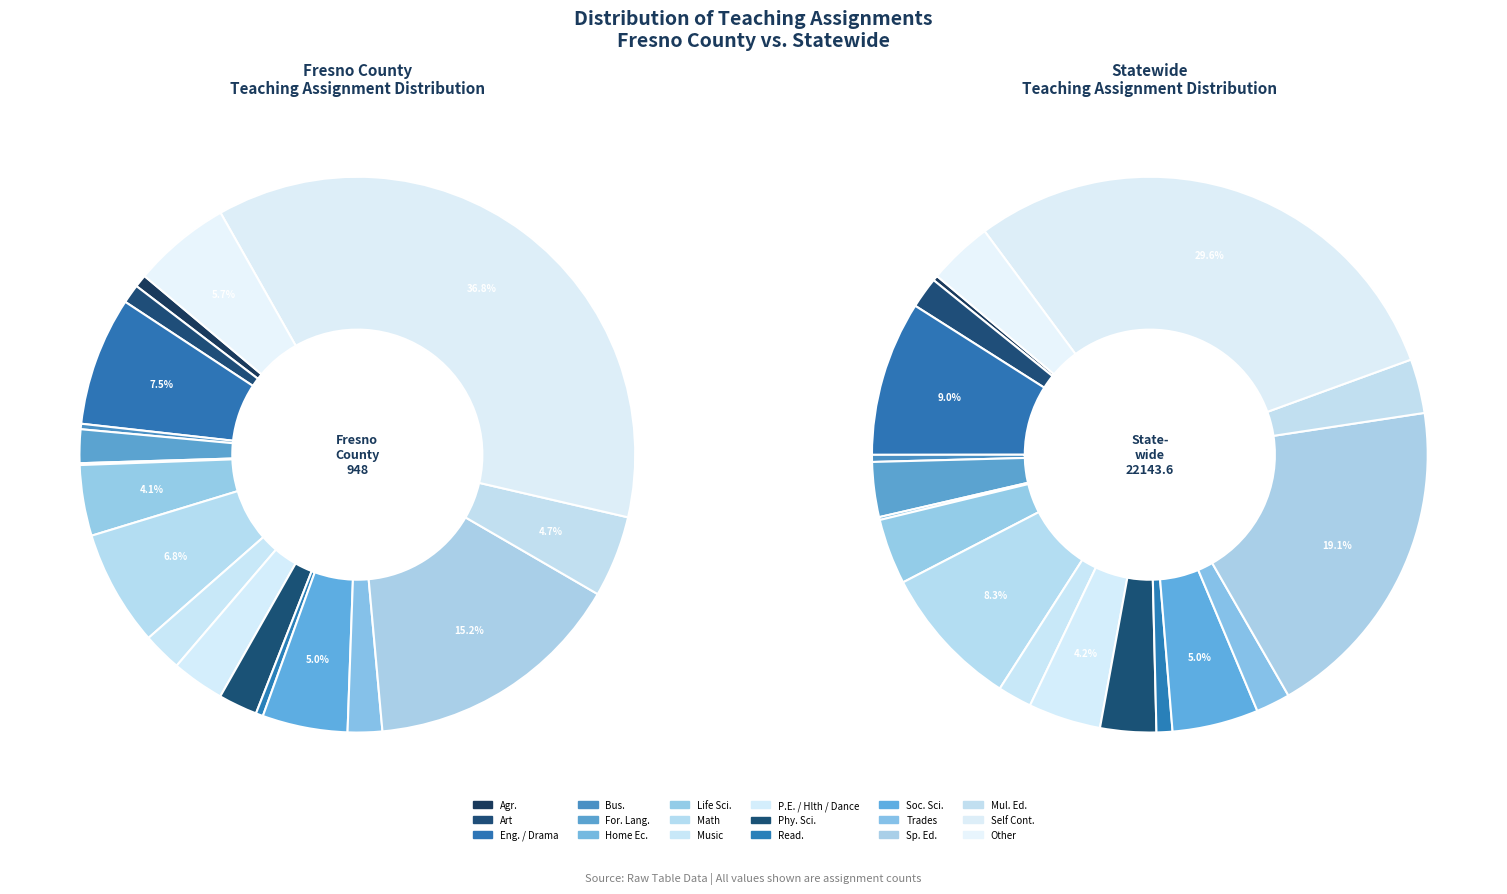

To the nearest percent, what portion does 14 represent?

19%